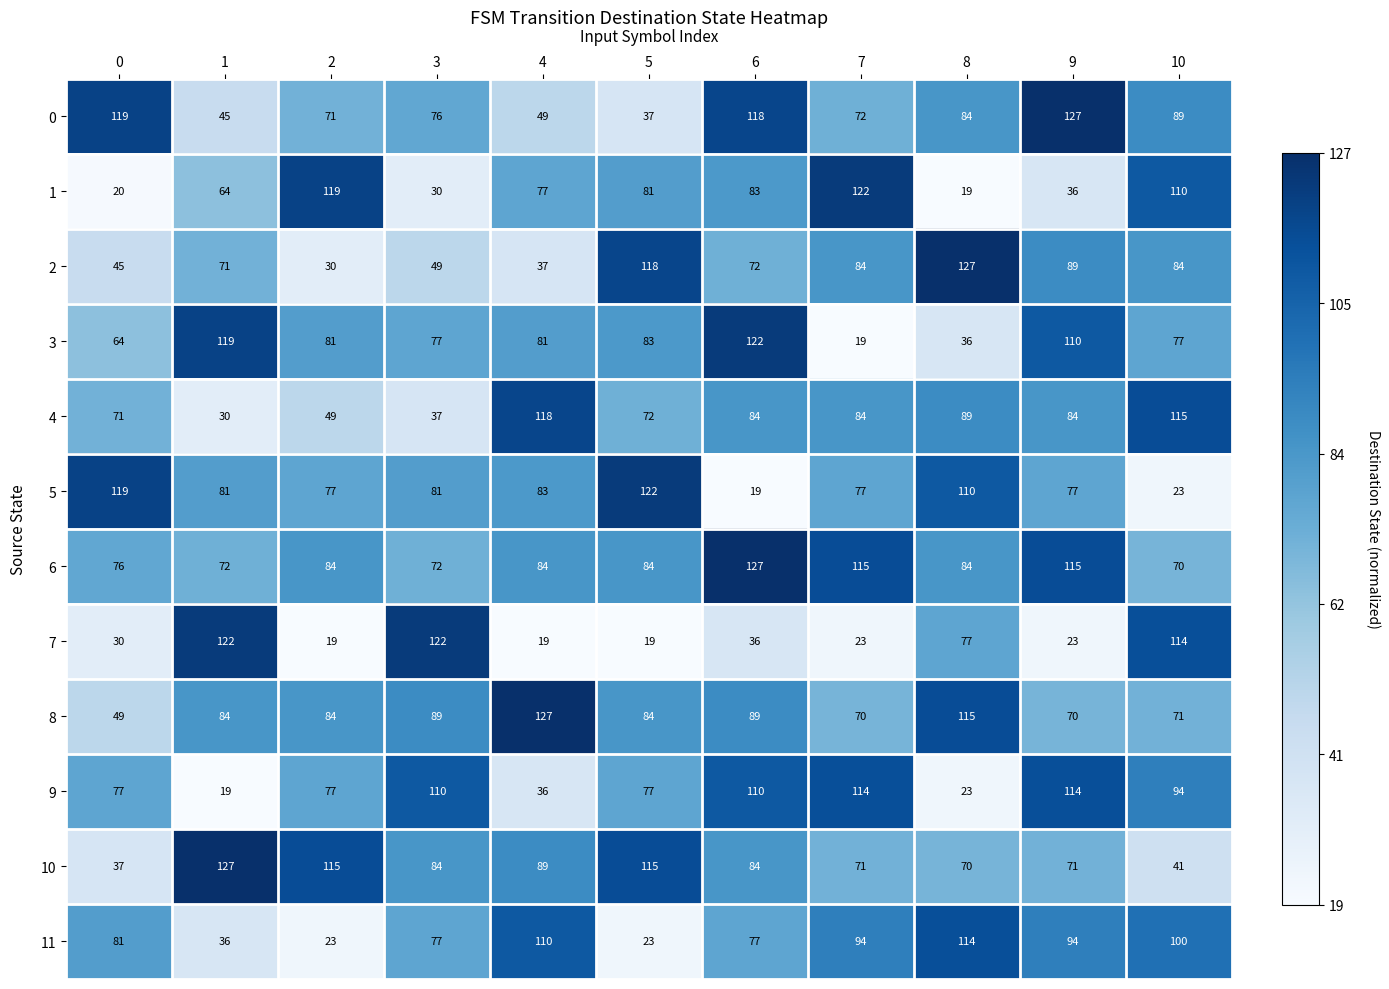

The value of 4 at 7 is 57. True or false?

False